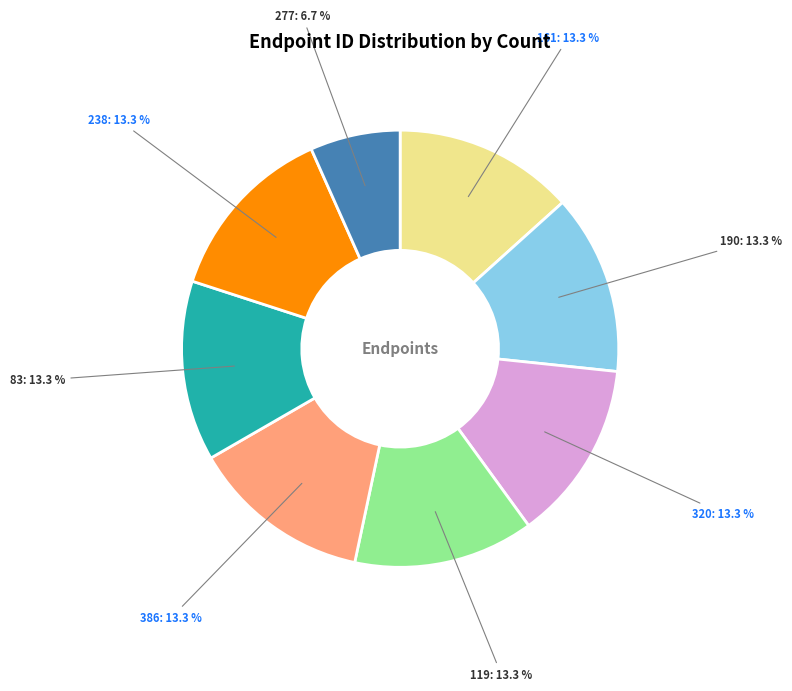

Which category has the smallest portion of the pie?

277